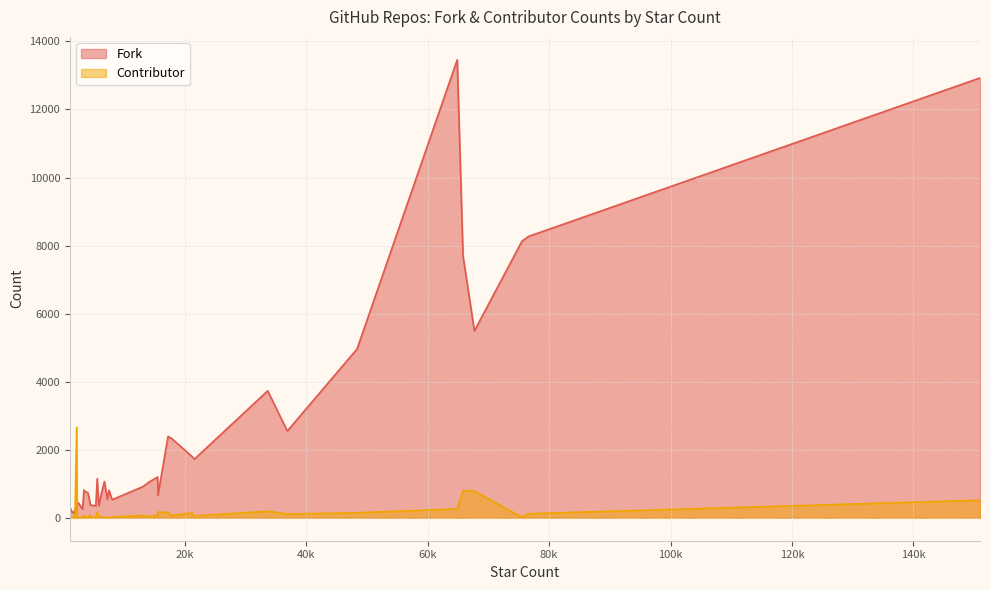

At which category does the chart reach its minimum across all series?

1092